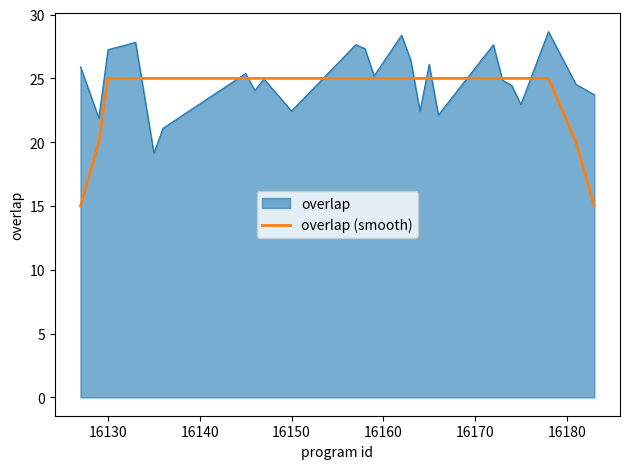

List the series in order of their peak value, highest first.

overlap, overlap (smooth)